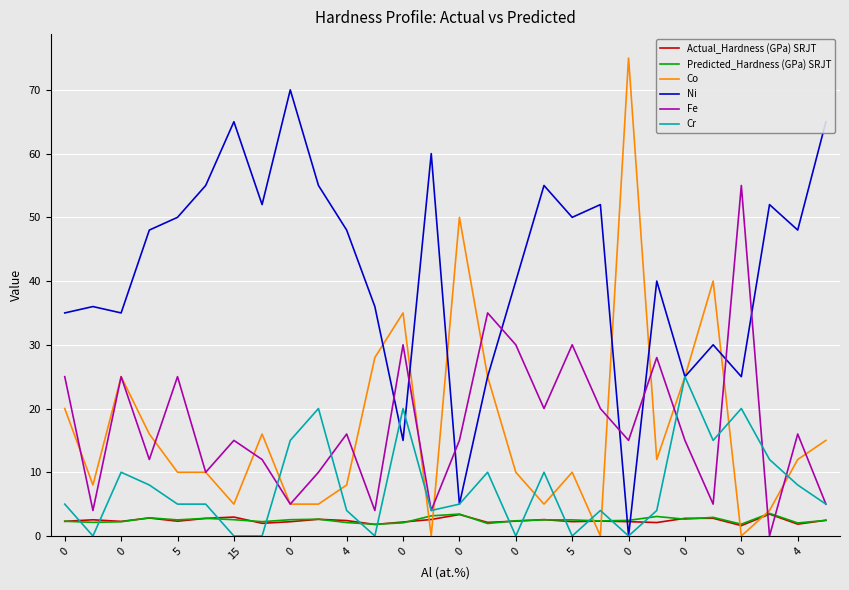

Which series has the largest total across all categories?

Ni